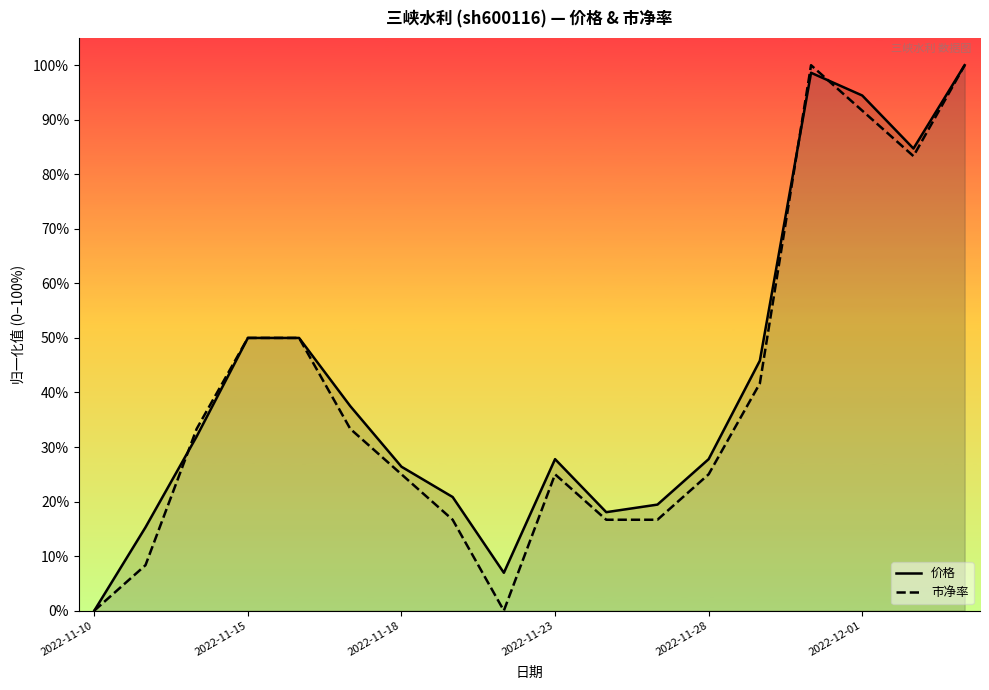

How many values in 价格 are above zero?

17